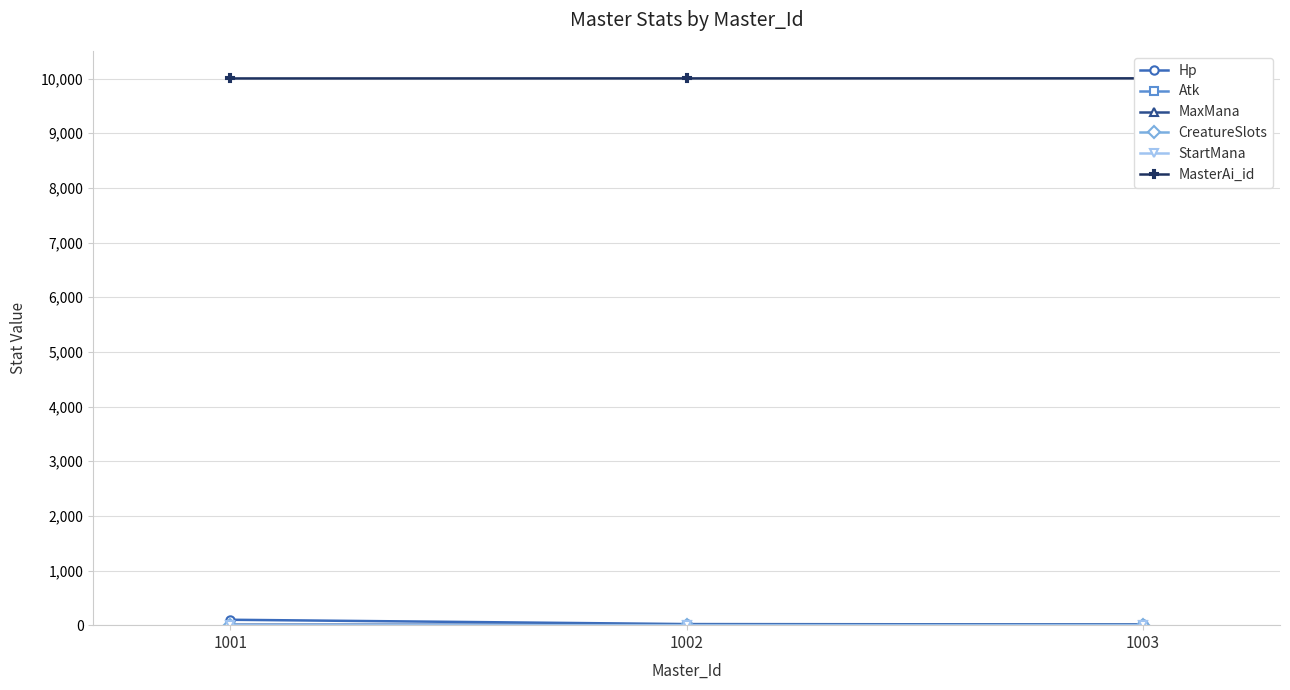

How many MasterAi_id values are between 10001 and 10003?

3